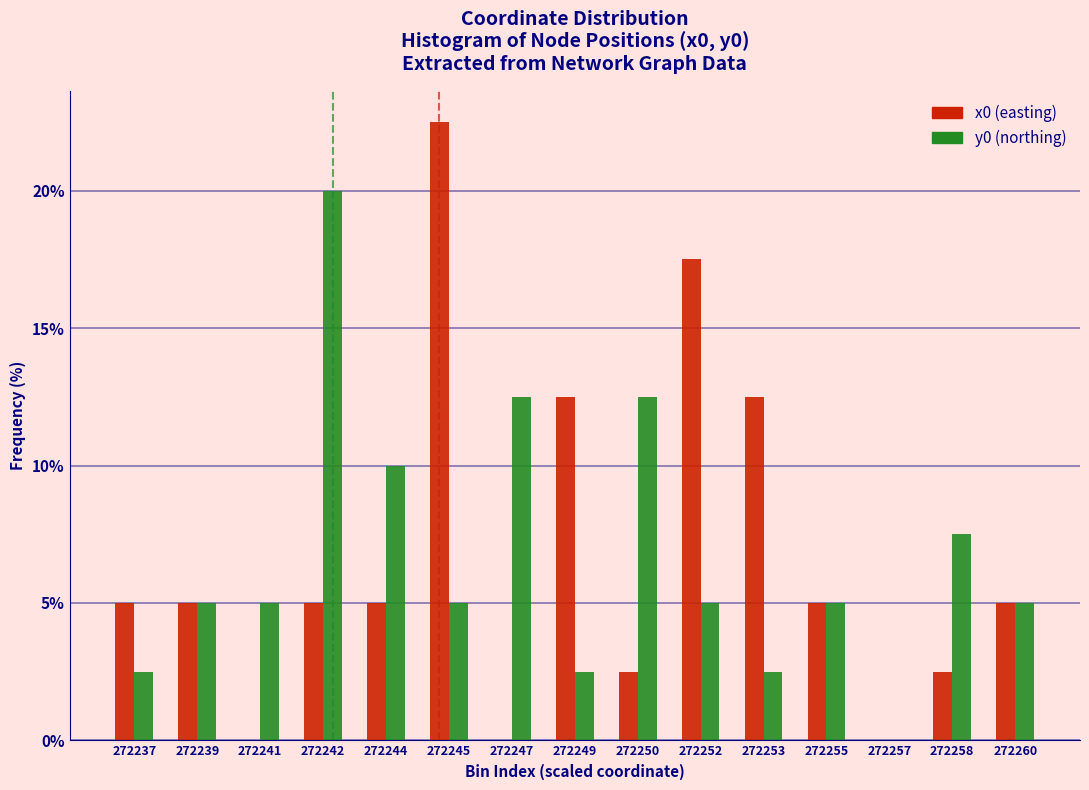

Reading left to right, transcribe all the data shown in this chart.

x0 (easting): 272237=5.0	272239=5.0	272241=0.0	272242=5.0	272244=5.0	272245=22.5	272247=0.0	272249=12.5	272250=2.5	272252=17.5	272253=12.5	272255=5.0	272257=0.0	272258=2.5	272260=5.0
y0 (northing): 272237=2.5	272239=5.0	272241=5.0	272242=20.0	272244=10.0	272245=5.0	272247=12.5	272249=2.5	272250=12.5	272252=5.0	272253=2.5	272255=5.0	272257=0.0	272258=7.5	272260=5.0